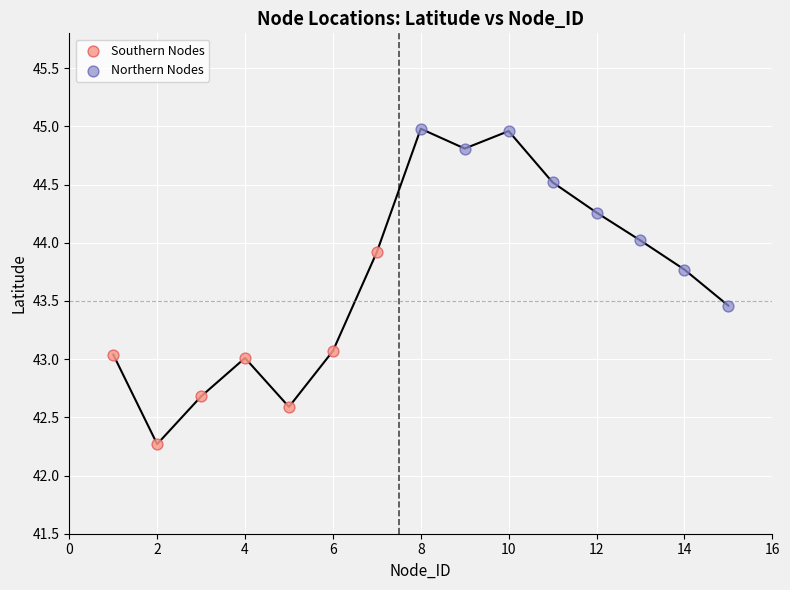

Which series reaches the maximum Y coordinate?

Northern Nodes